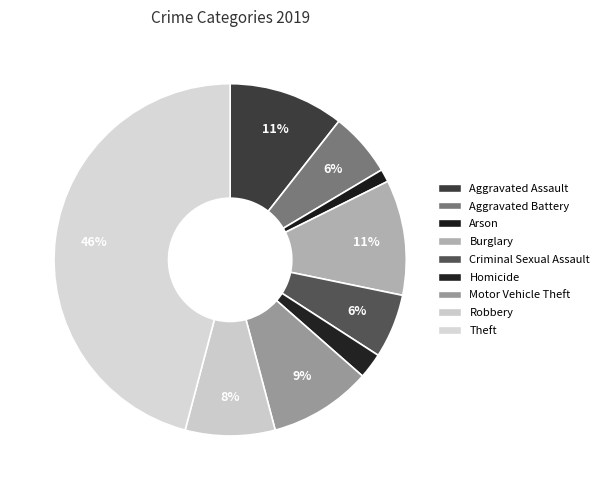

Is the sum of Motor Vehicle Theft and Homicide greater than half?

No